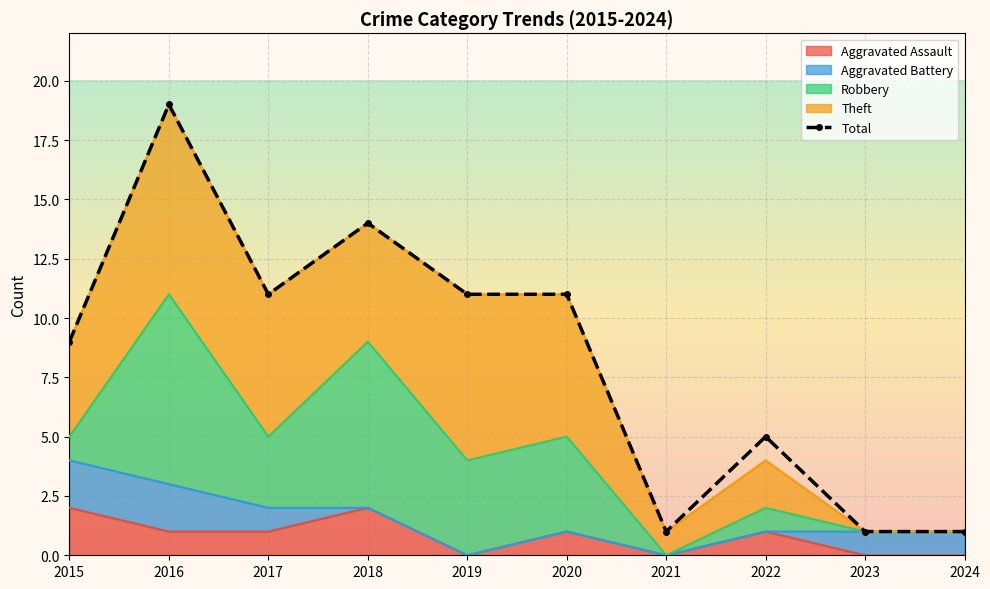

Reading right to left, extract all data points from this chart.

Aggravated Assault: 0	0	1	0	1	0	2	1	1	2
Aggravated Battery: 1	1	0	0	0	0	0	1	2	2
Robbery: 0	0	1	0	4	4	7	3	8	1
Theft: 0	0	2	1	6	7	5	6	8	4
Total: 1	1	5	1	11	11	14	11	19	9